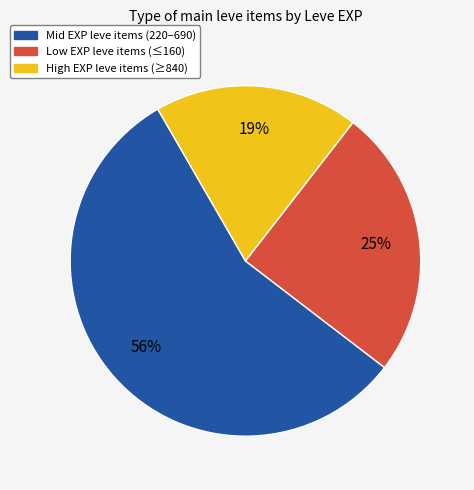

To the nearest percent, what is the difference between the largest and smallest slice percentages?

37%